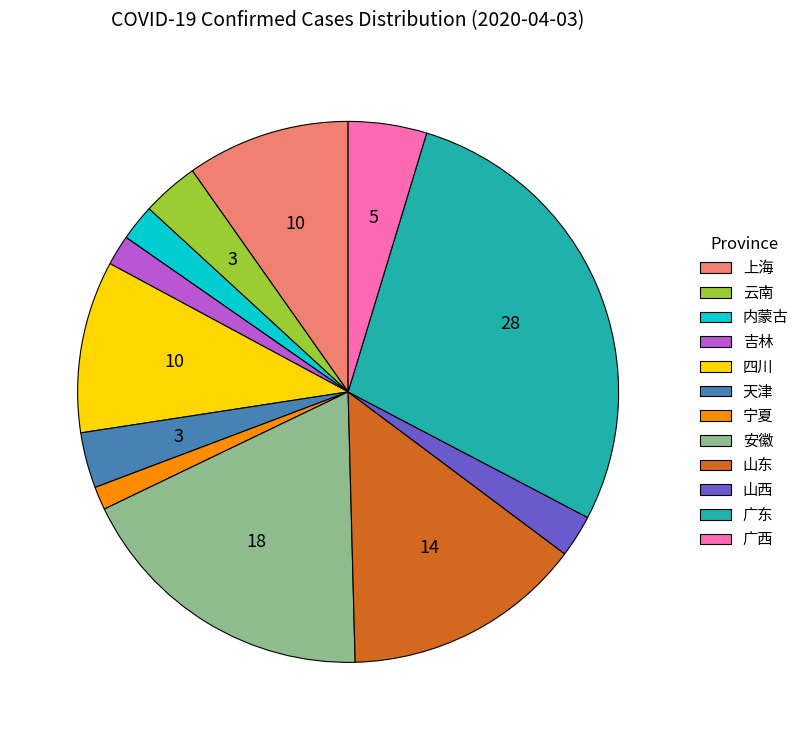

The 天津 slice represents 12% of the pie. True or false?

False